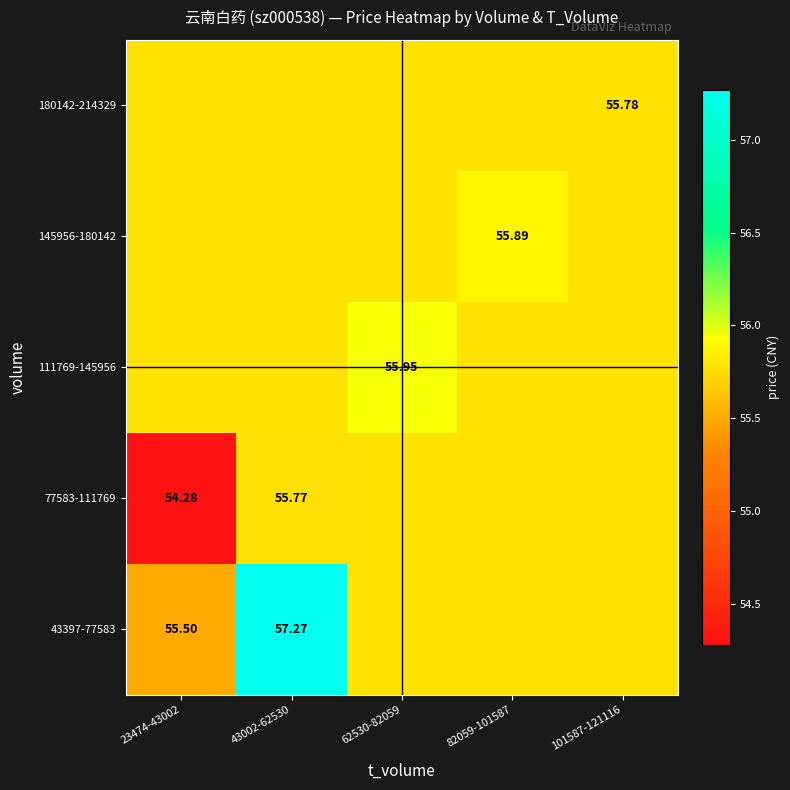

Is the value of 77583-111769 at 23474-43002 greater than the value of 111769-145956 at 101587-121116?

No